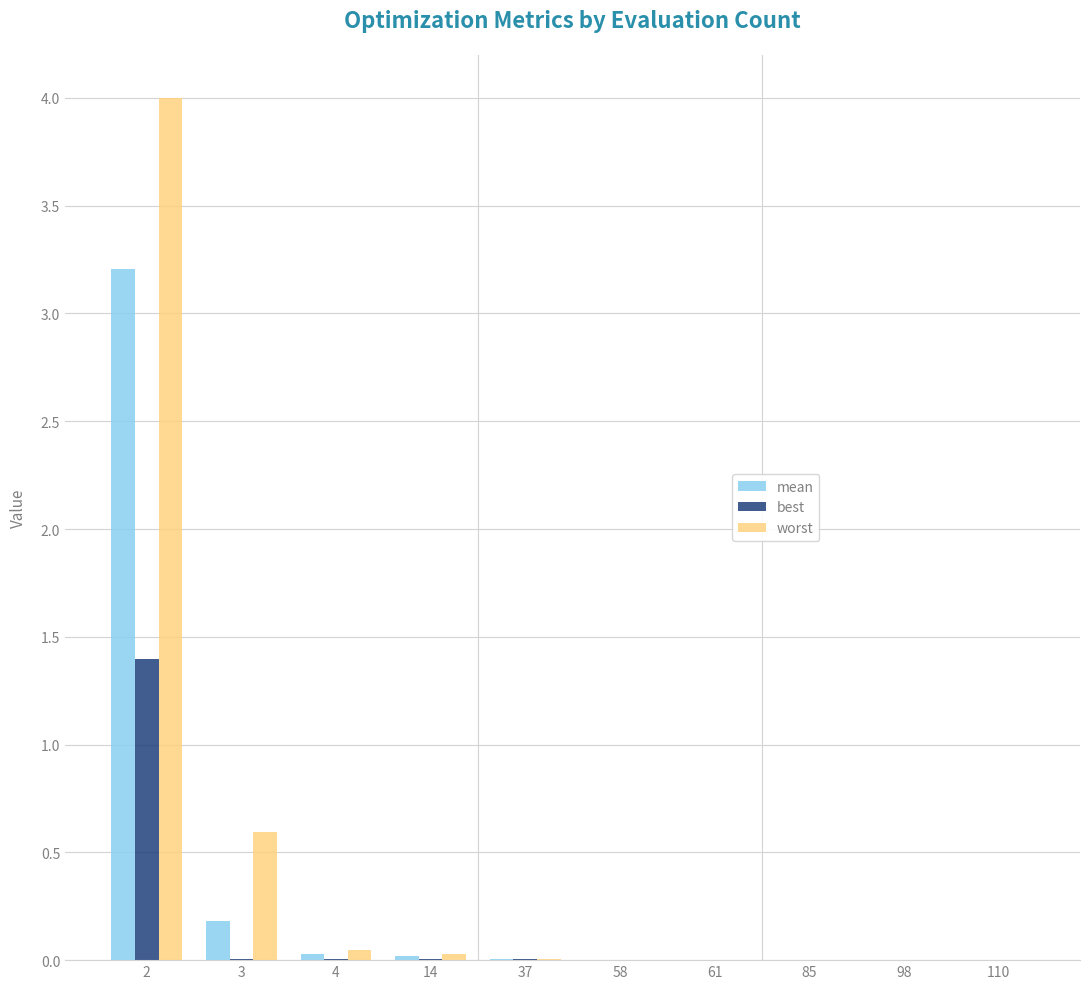

How many groups of bars are there?

10